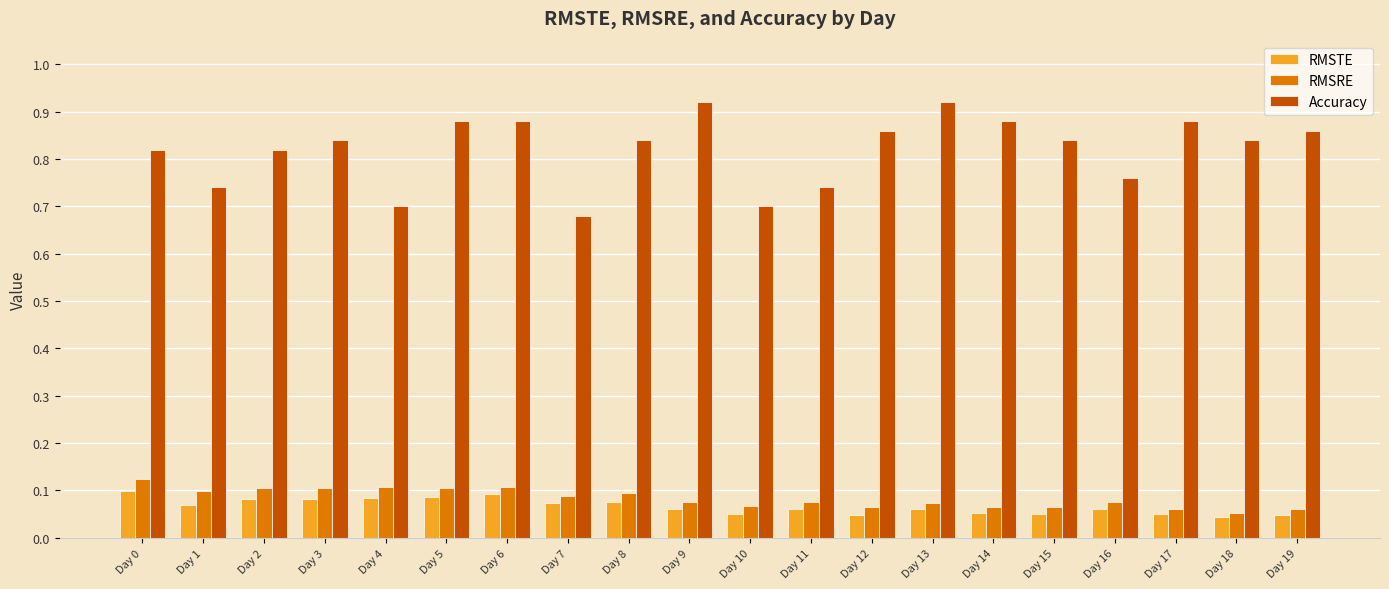

Does the chart contain stacked bars?

No